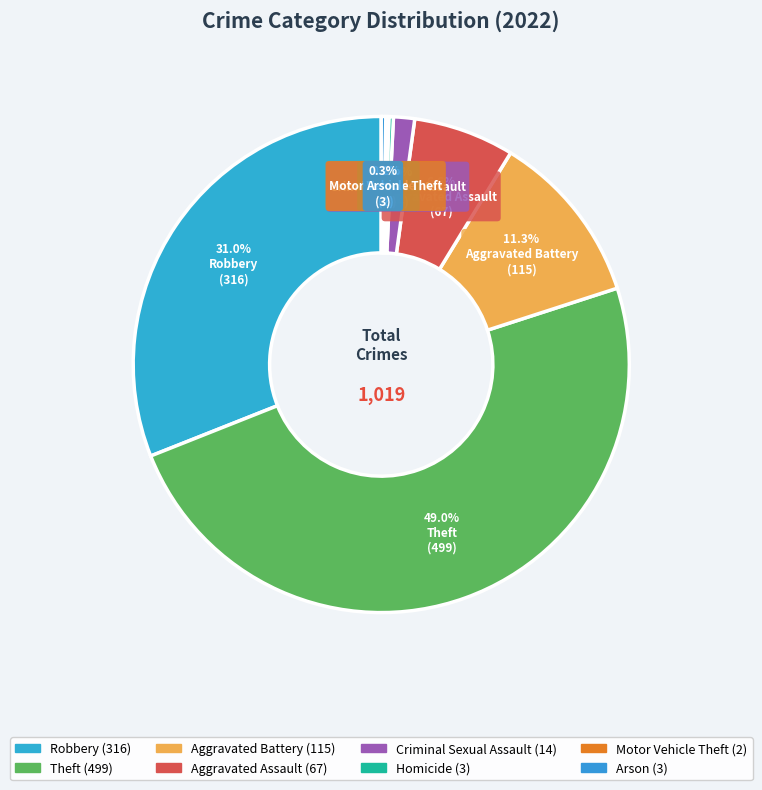

Approximately how many times larger is the value at Arson compared to Motor Vehicle Theft?

1.5